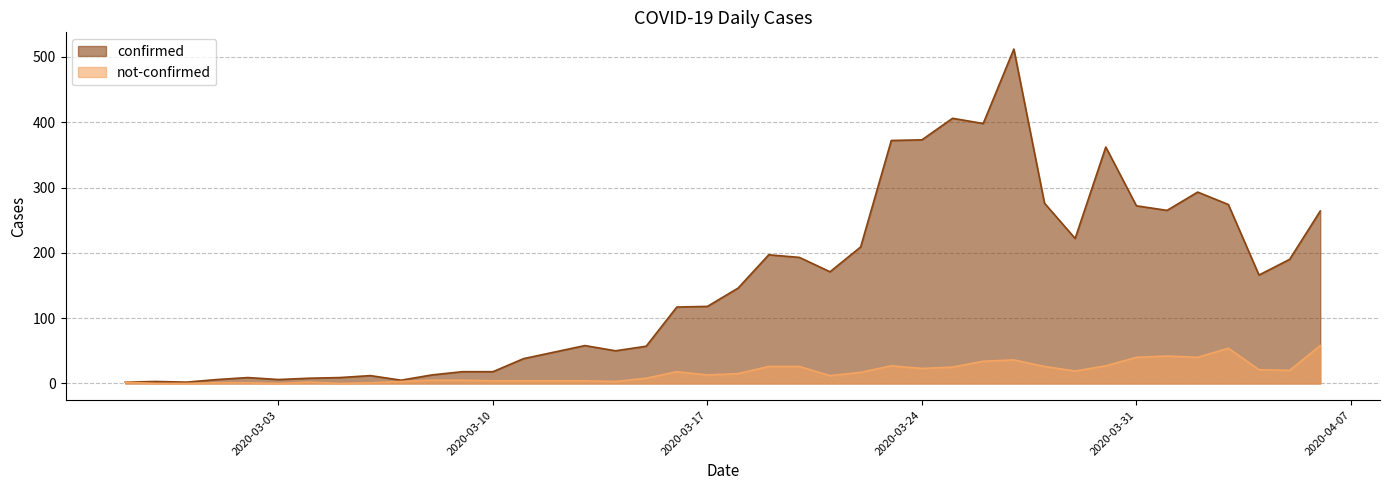

What is the spread (max minus min) of values at 2020-03-07?

2